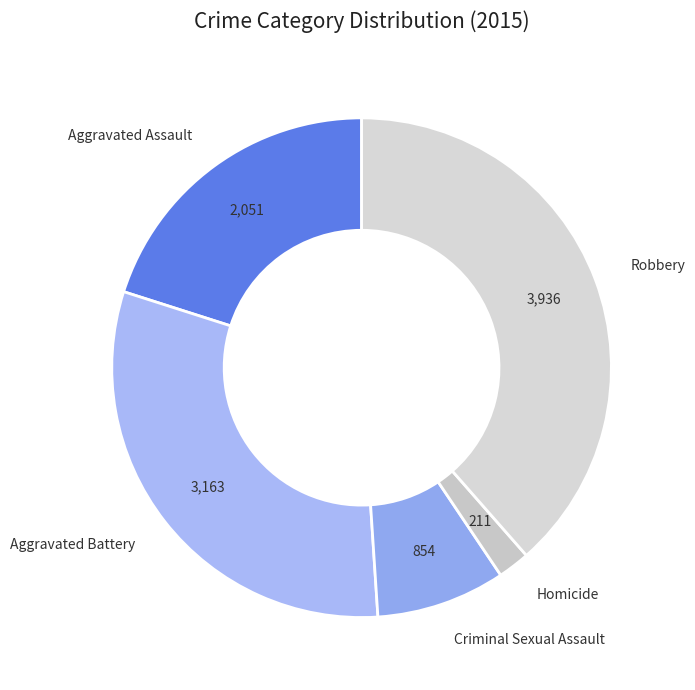

How many segments does this pie chart have?

5